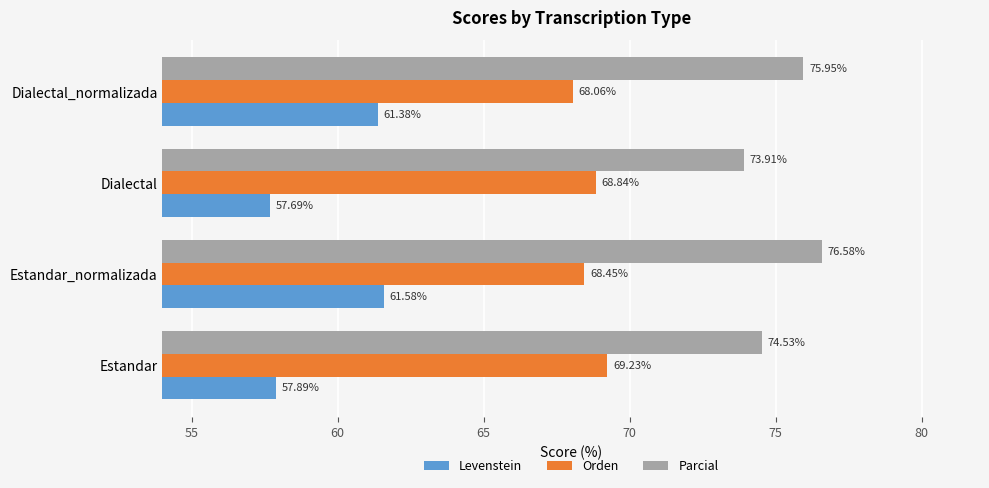

At which category is the sum across all series the highest?

Estandar_normalizada